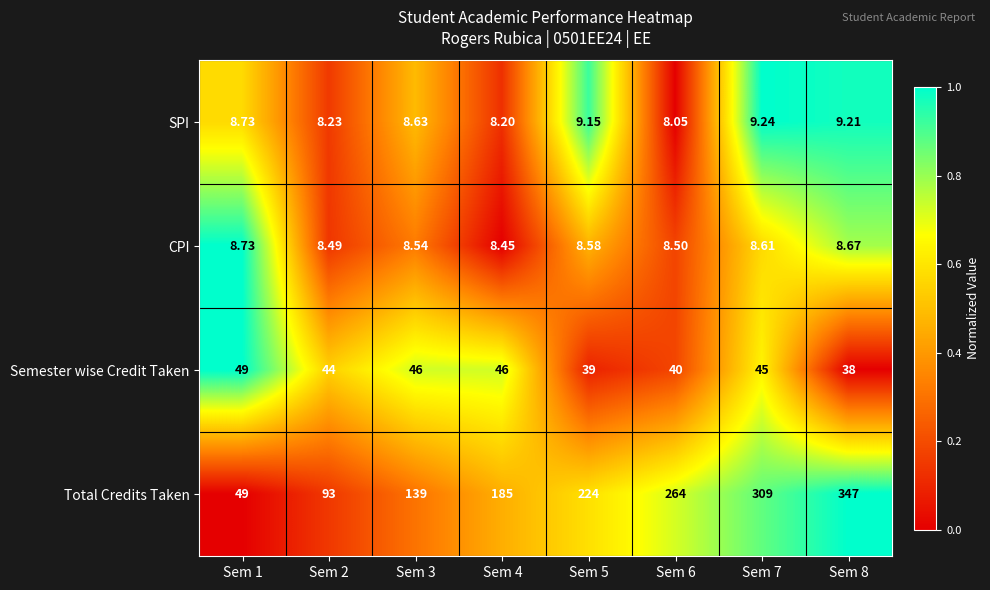

Is the value of CPI at Sem 1 greater than the value of Semester wise Credit Taken at Sem 7?

No